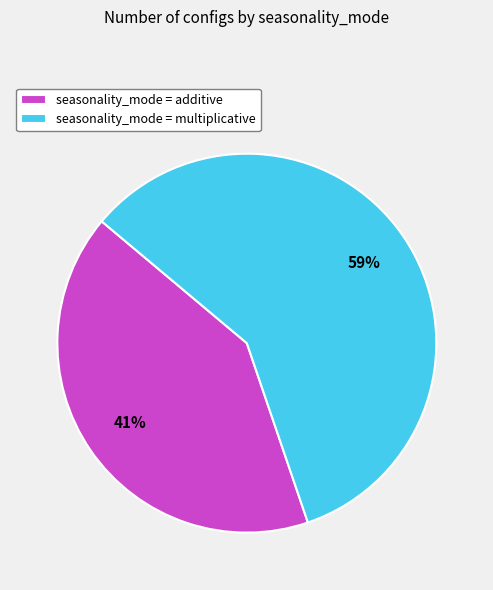

How many segments does this pie chart have?

2